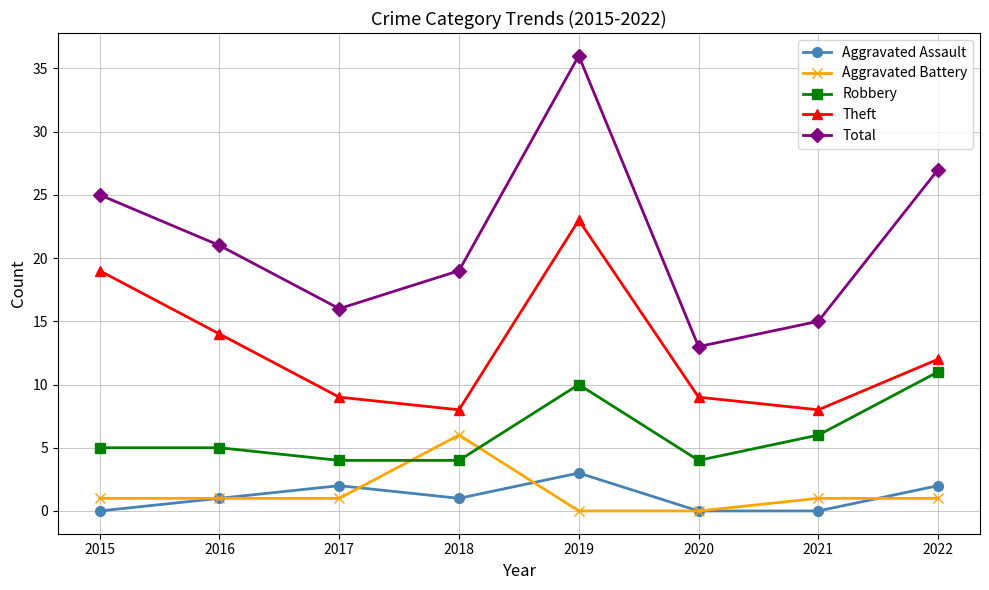

Which series ends up on top after the final intersection of Robbery and Aggravated Battery?

Robbery